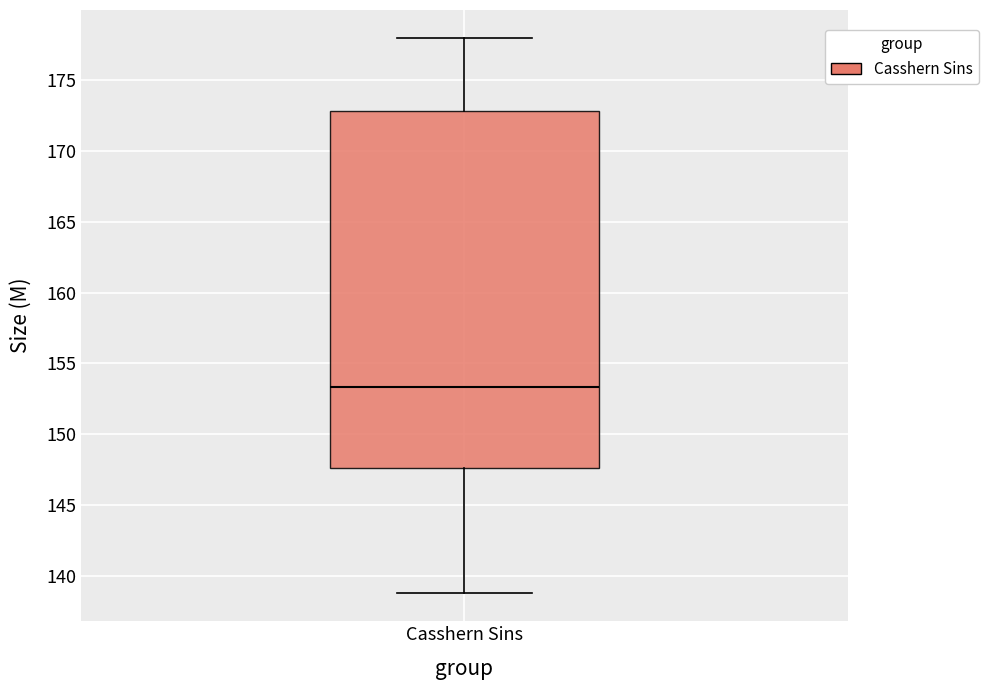

Where does the upper whisker of the box for Casshern Sins end on the y-axis? The values are not printed on the chart, so give them approximately, as read against the axis.

178.0